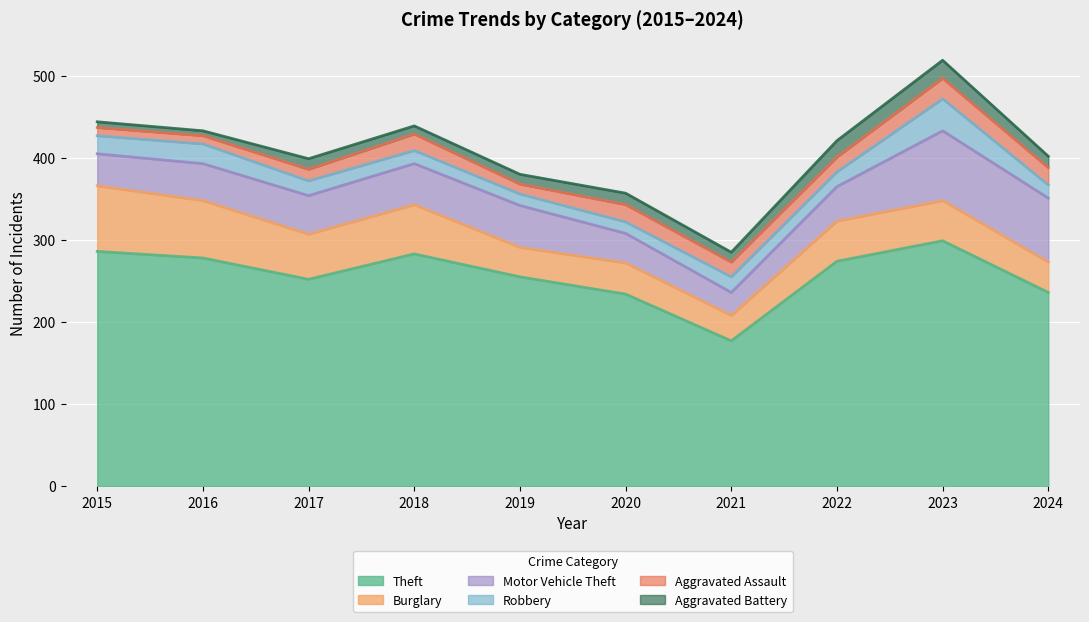

Rank the series at 2016 from highest to lowest value.

Theft, Burglary, Motor Vehicle Theft, Robbery, Aggravated Assault, Aggravated Battery